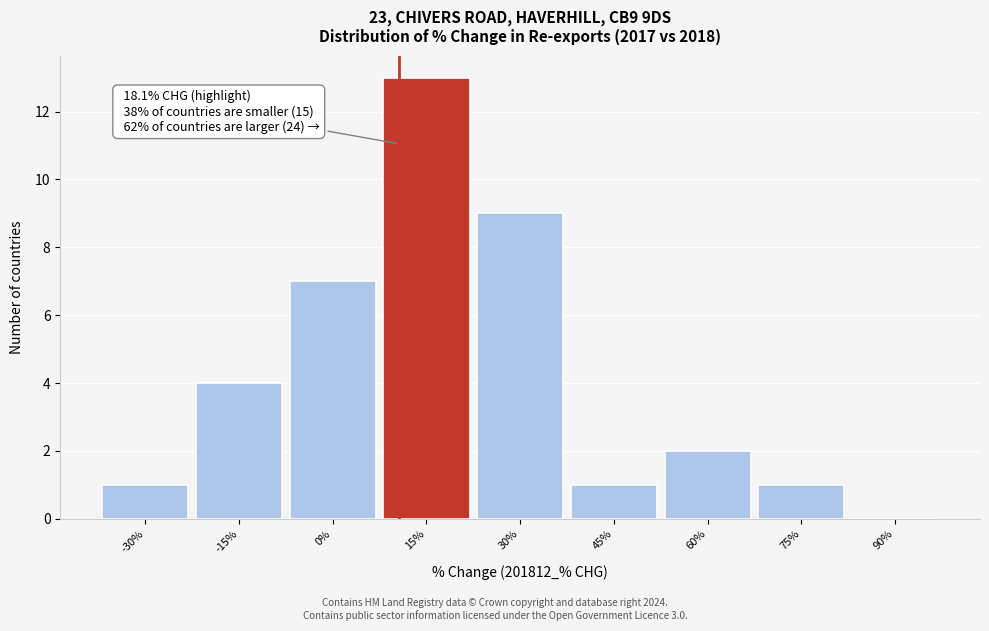

Reading left to right, transcribe all the data shown in this chart.

-30%=1	-15%=4	0%=7	15%=13	30%=9	45%=1	60%=2	75%=1	90%=0